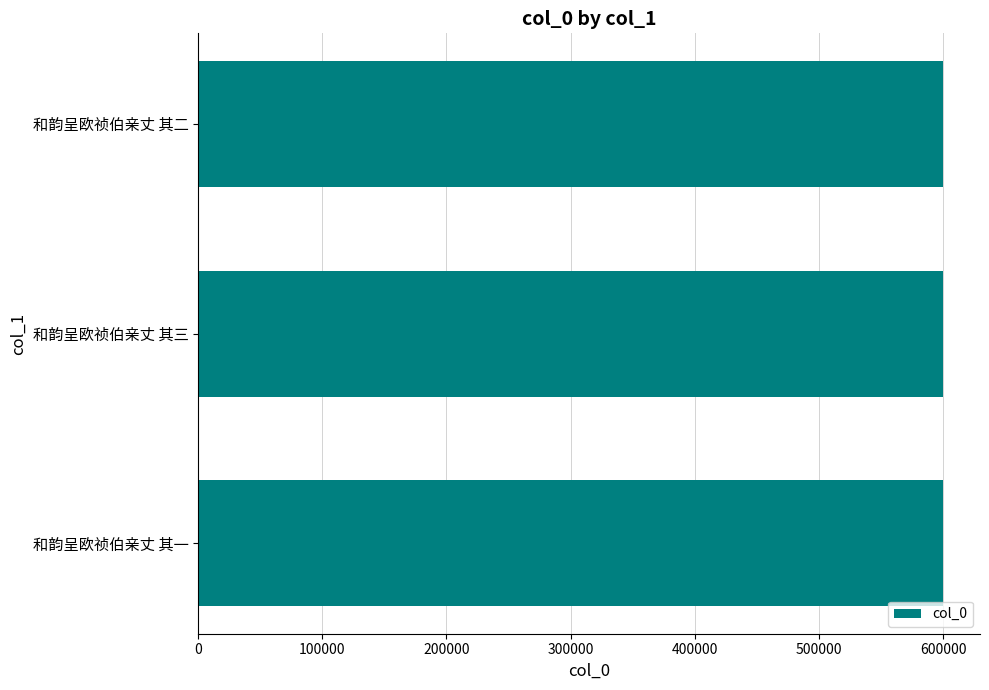

The chart shows a value of 171859 at 和韵呈欧祯伯亲丈 其三. True or false?

False